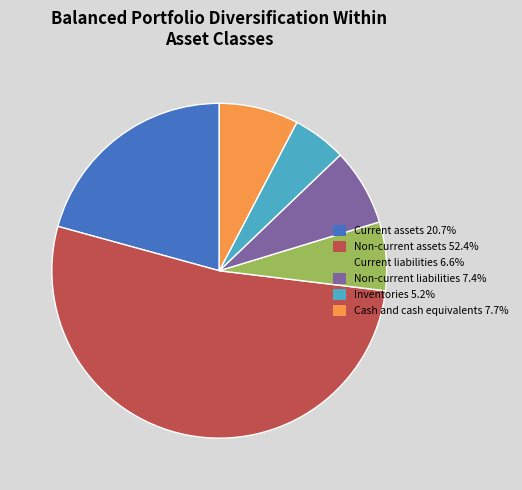

Do Inventories and Cash and cash equivalents together represent more than half of the pie?

No